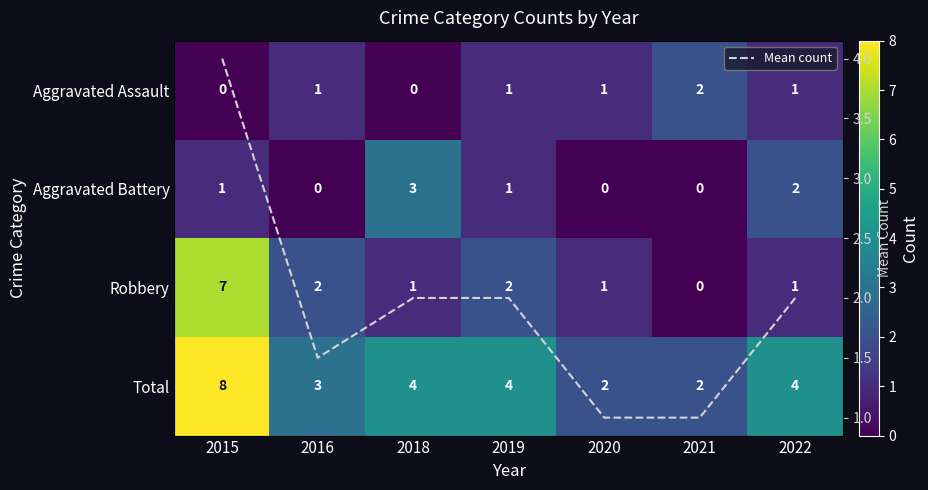

What is the highest value of the Mean count series?

4.0